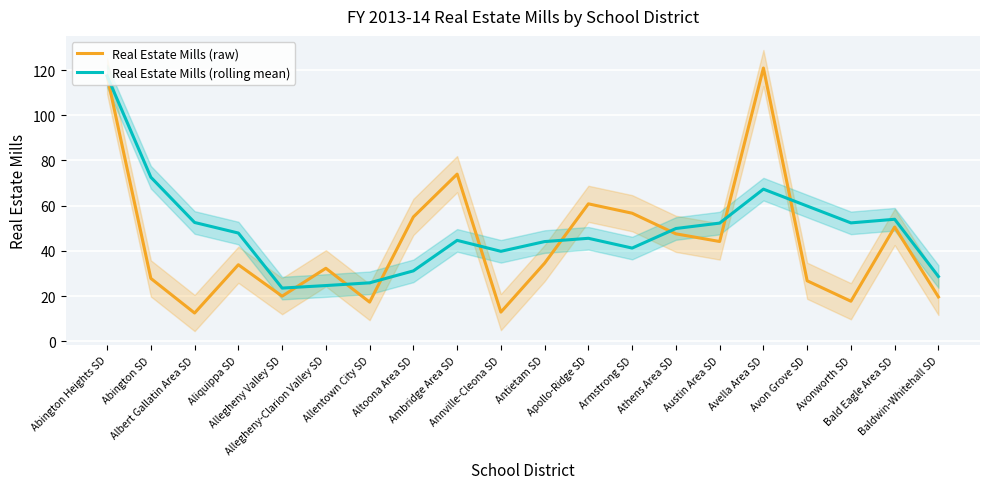

Which series ends up on top after the final intersection of Real Estate Mills (raw) and Real Estate Mills (rolling mean)?

Real Estate Mills (rolling mean)